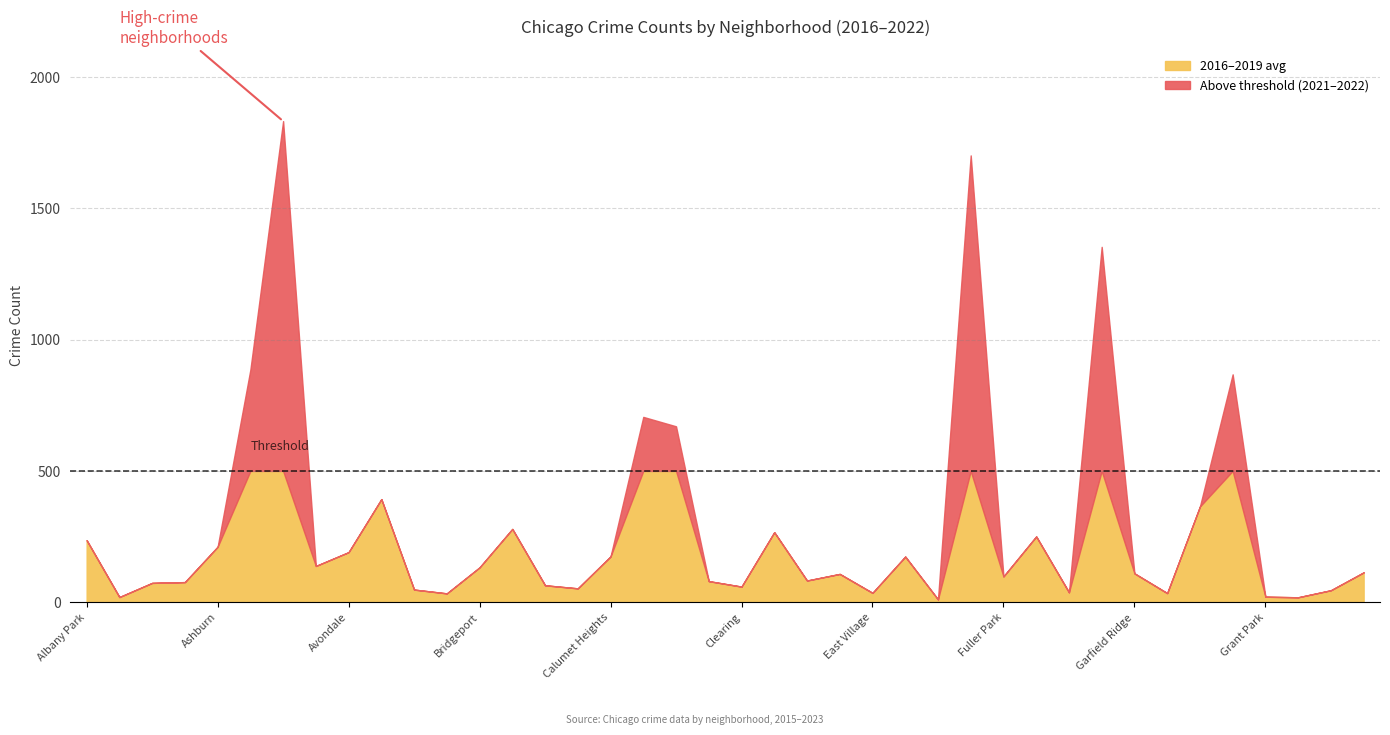

The 2016–2019 avg series shows 190.3 at Avondale. True or false?

True